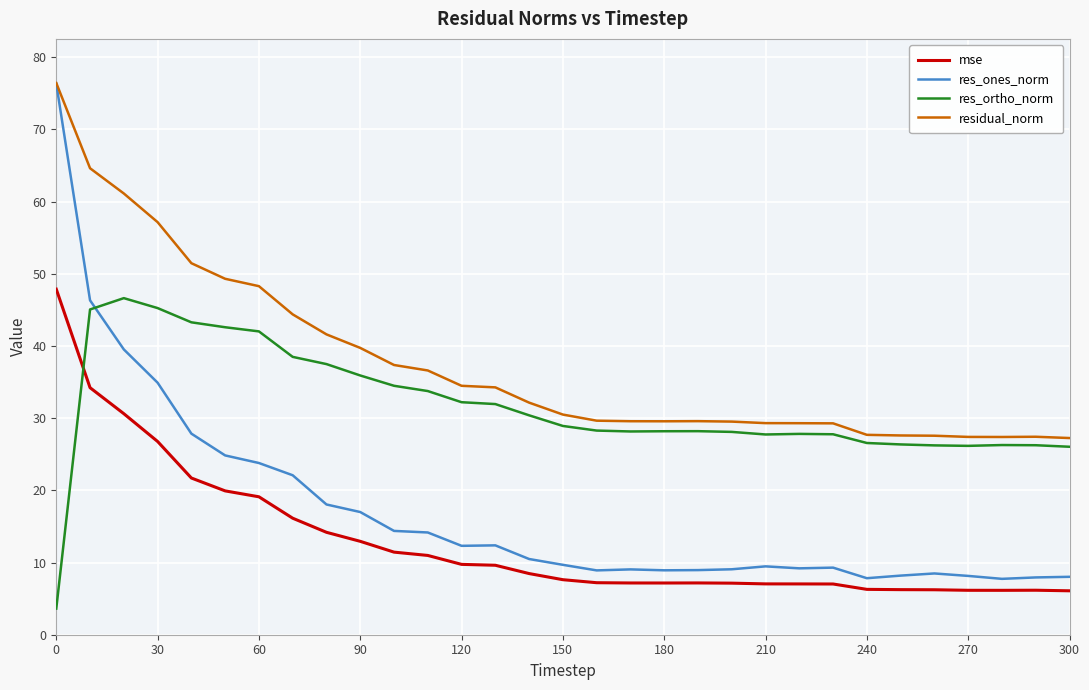

What is the sum of all res_ones_norm values?

533.3